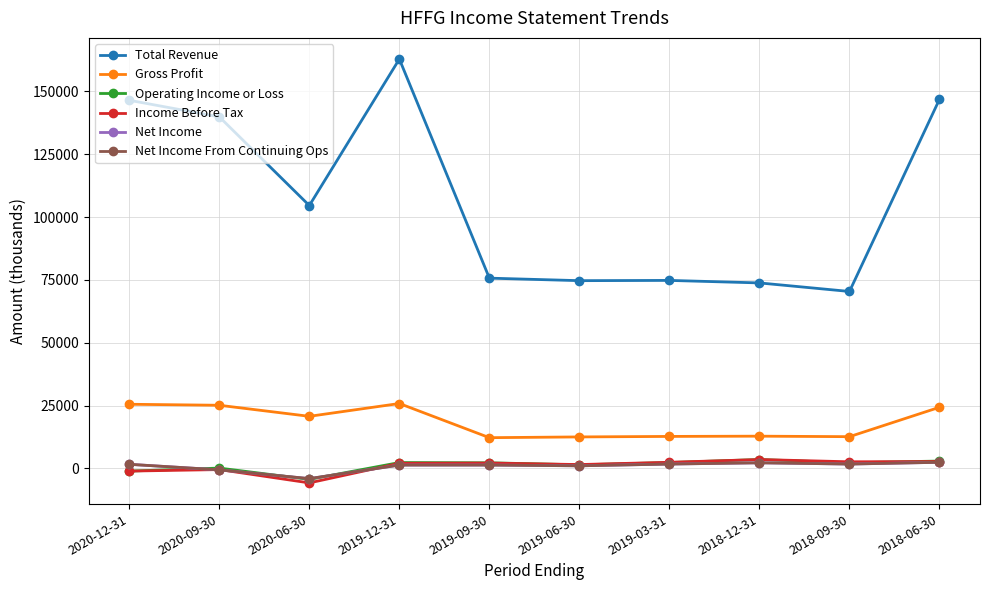

What are all the series names shown in the legend?

Total Revenue, Gross Profit, Operating Income or Loss, Income Before Tax, Net Income, Net Income From Continuing Ops